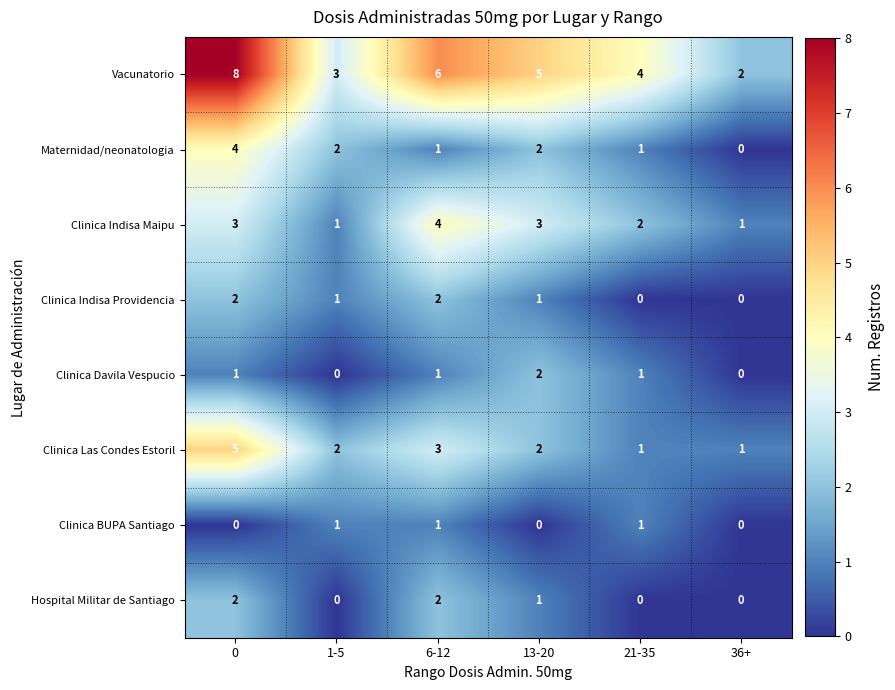

Count the number of data series in this chart.

8